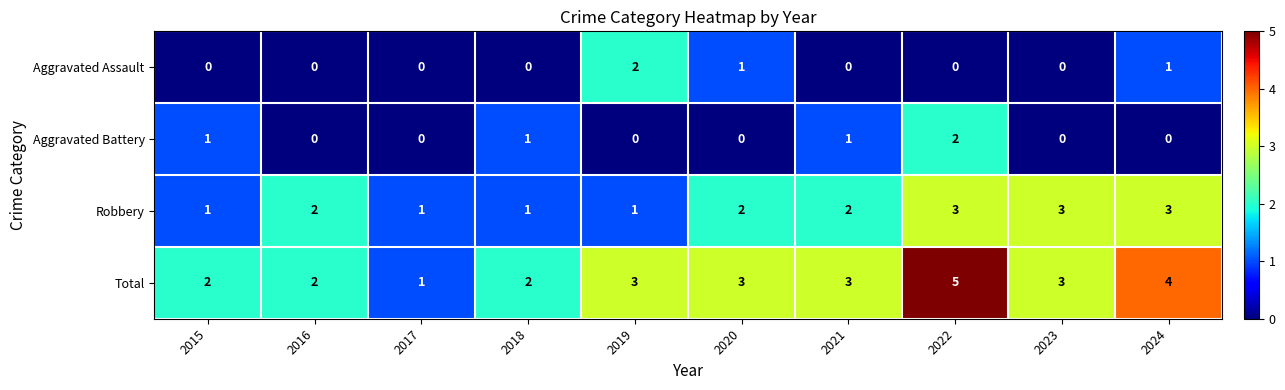

What is the difference between the maximum and minimum values in the Total series?

4